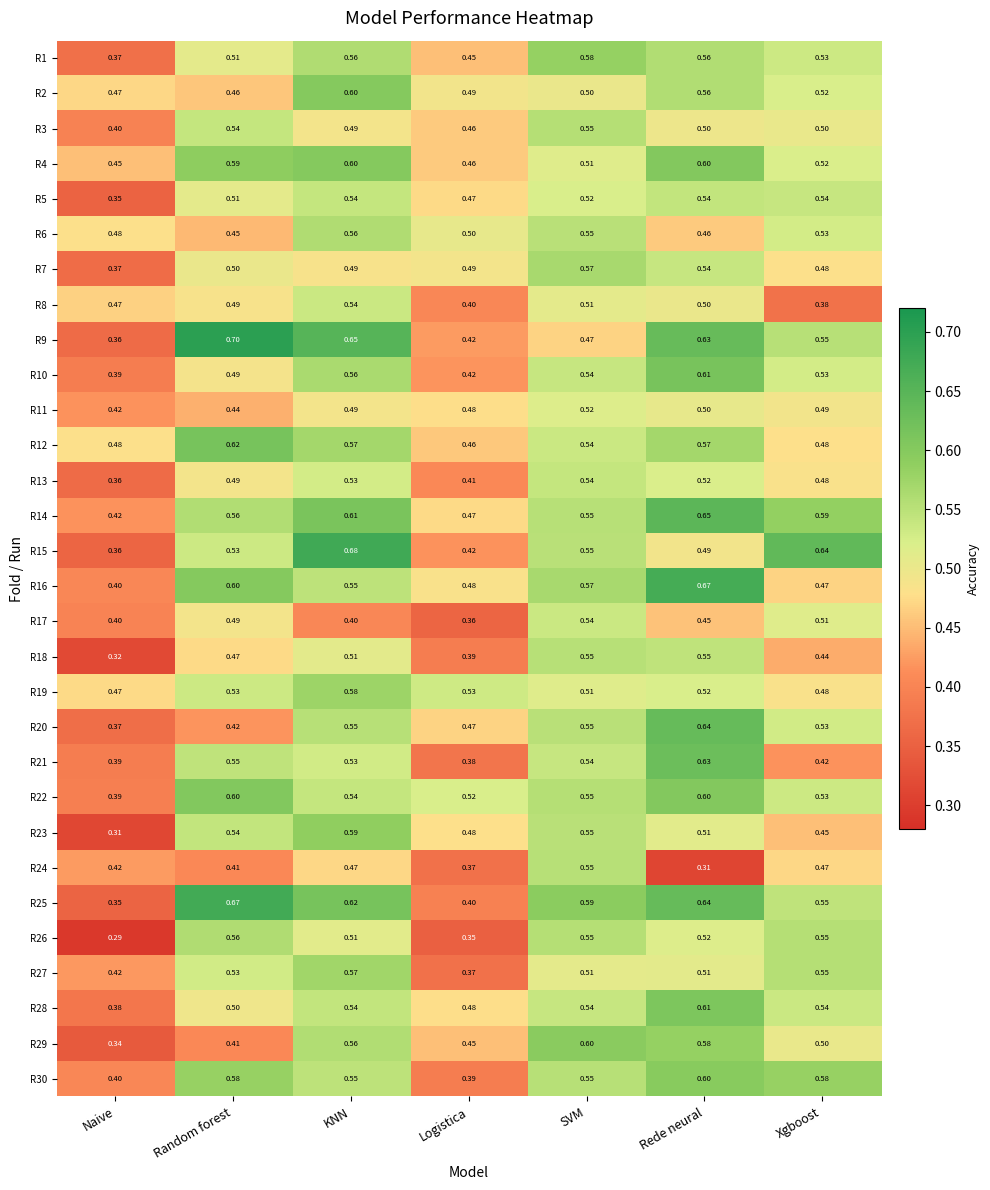

At which category is the sum across all series the highest?

Rede neural